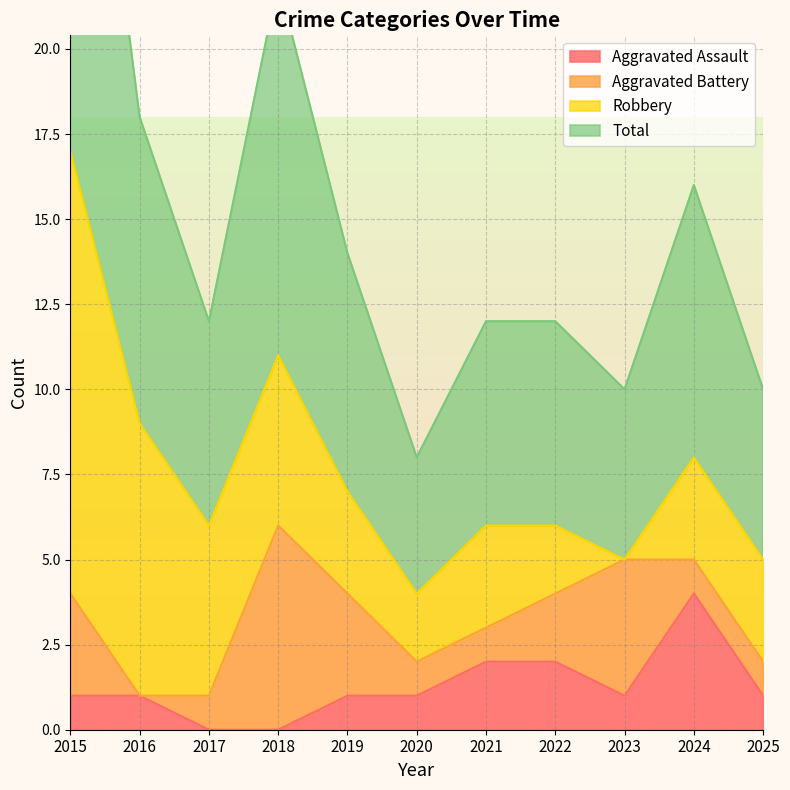

True or false: Aggravated Assault has a value of 0 at 2017.

True